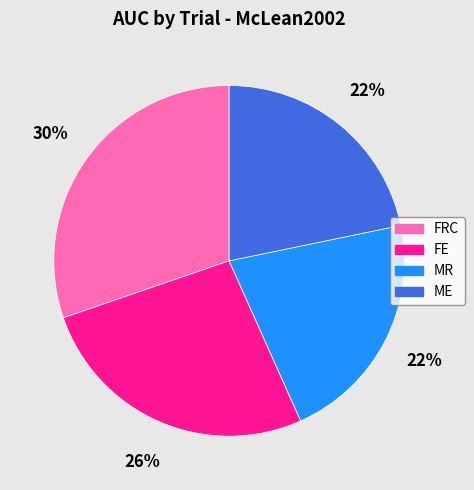

To the nearest percent, what is the combined percentage of FE and ME?

48%